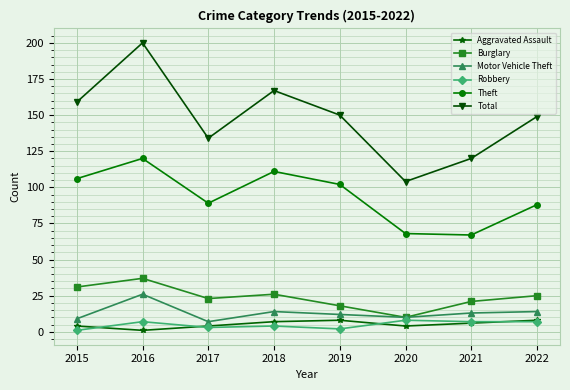

Which series has the largest total across all categories?

Total